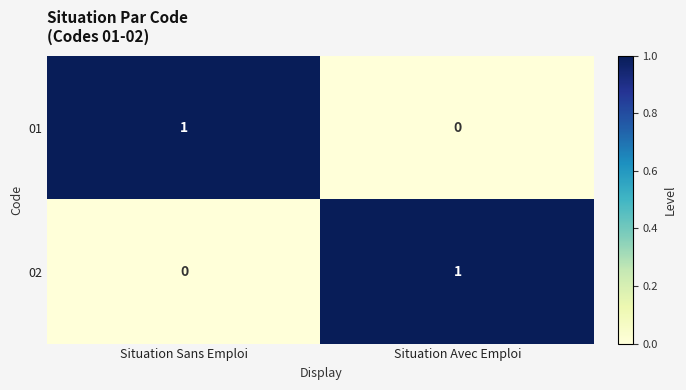

Which category has the highest value in the 02 series?

Situation Avec Emploi